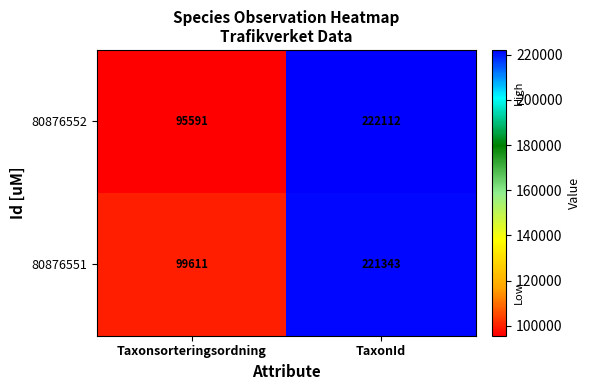

The 80876552 series shows 58366 at TaxonId. True or false?

False